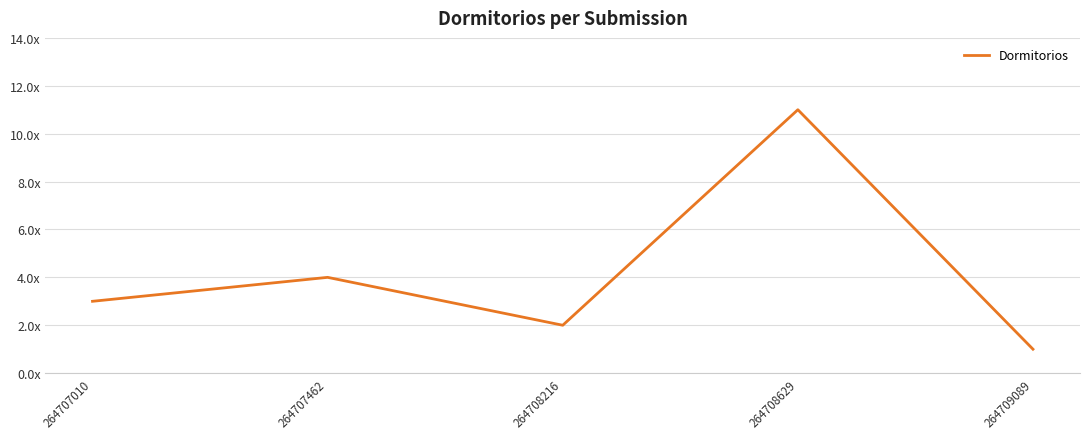

Count the values in the range 2 to 4.

3